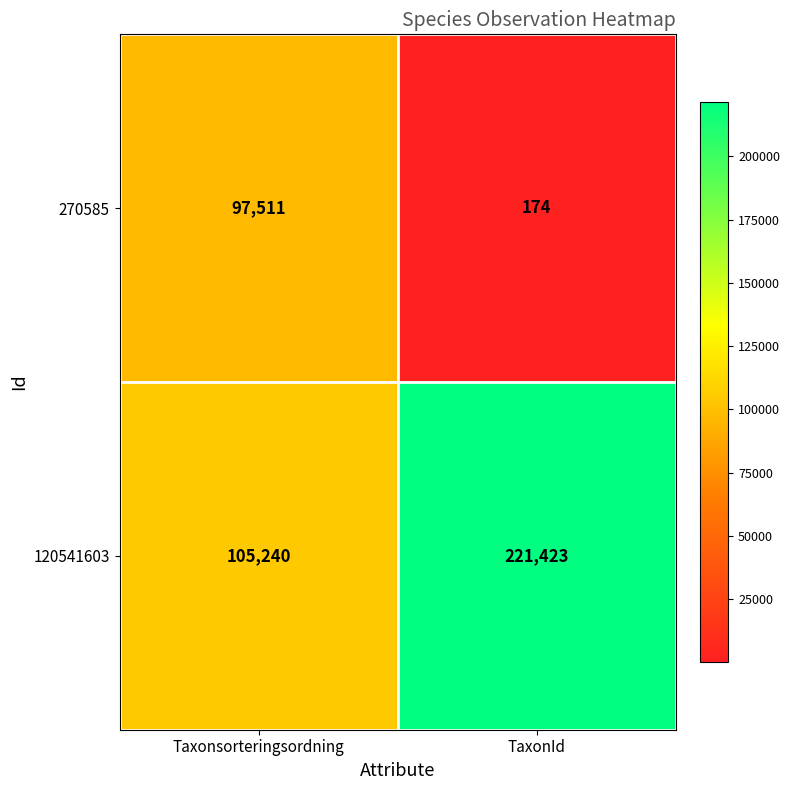

Count the number of data series in this chart.

2